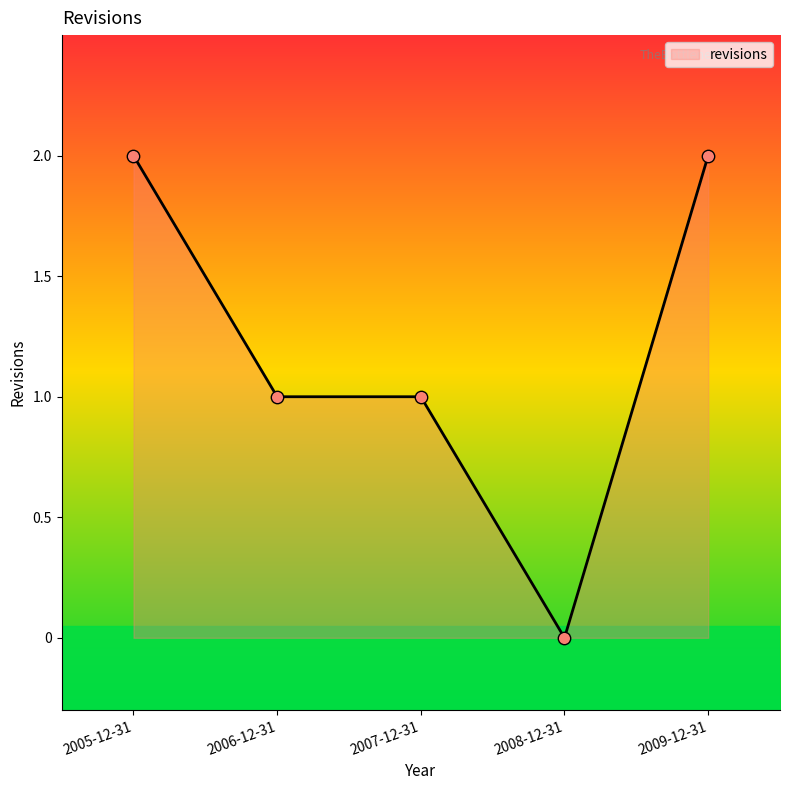

Which has a higher value, 2007-12-31 or 2005-12-31?

2005-12-31